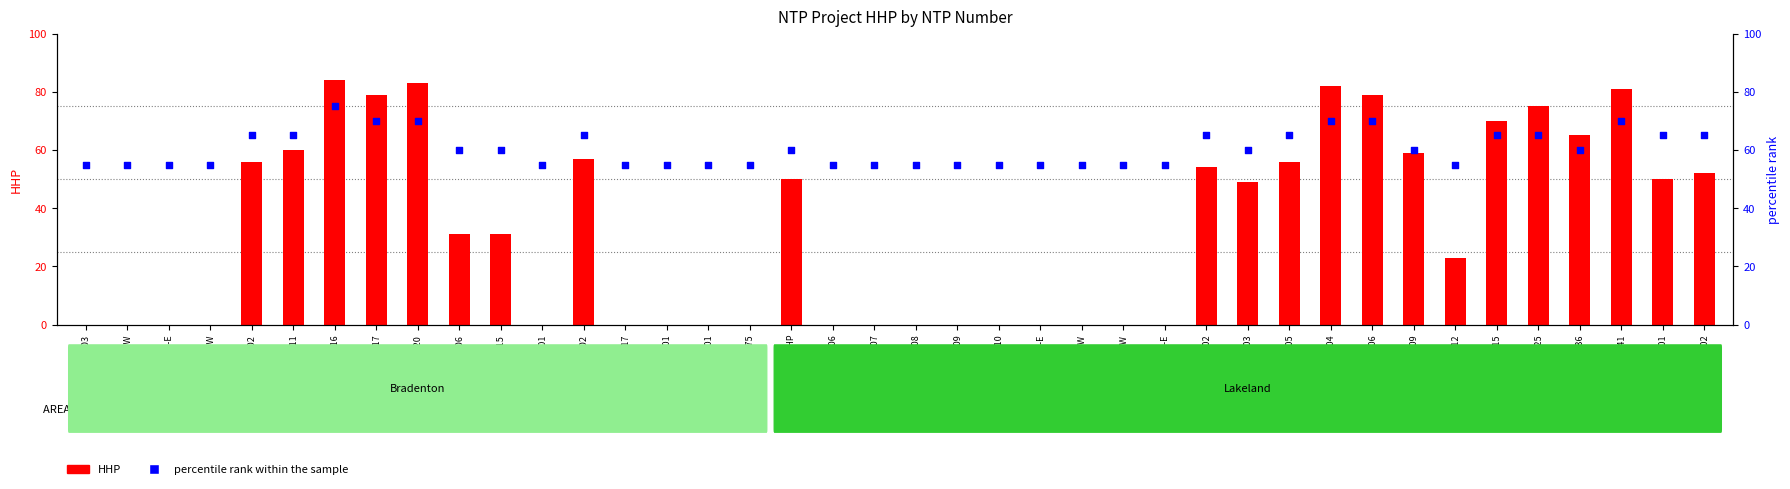

Is the value of HHP at D-HWP1304 greater than the value of percentile rank within the sample at D-HWP105?

Yes